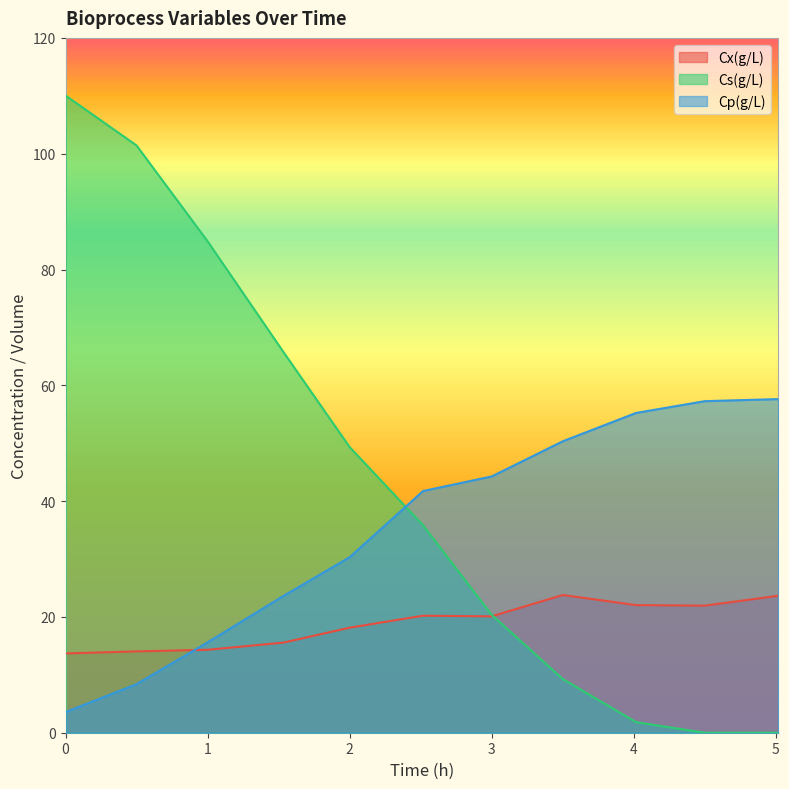

Rank the series by their average value, from highest to lowest.

Cs(g/L), Cp(g/L), Cx(g/L)